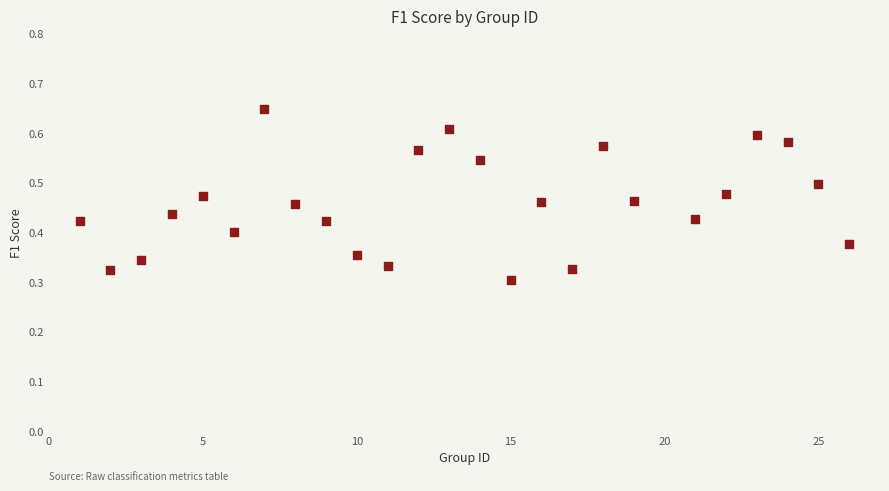

What is the range of X values (max minus min)?

25.0